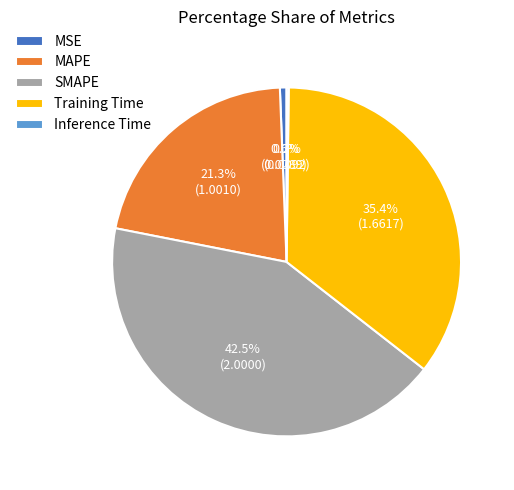

True or false: MSE accounts for 11% of the total.

False